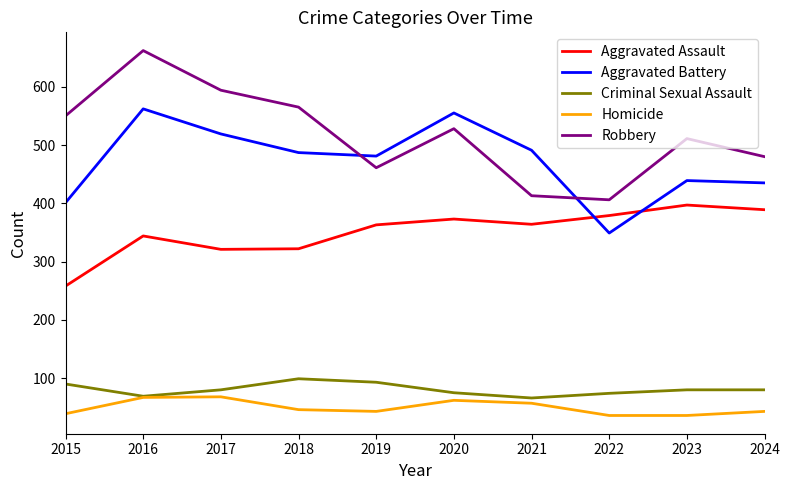

Is this an area chart (filled region under the line)?

No